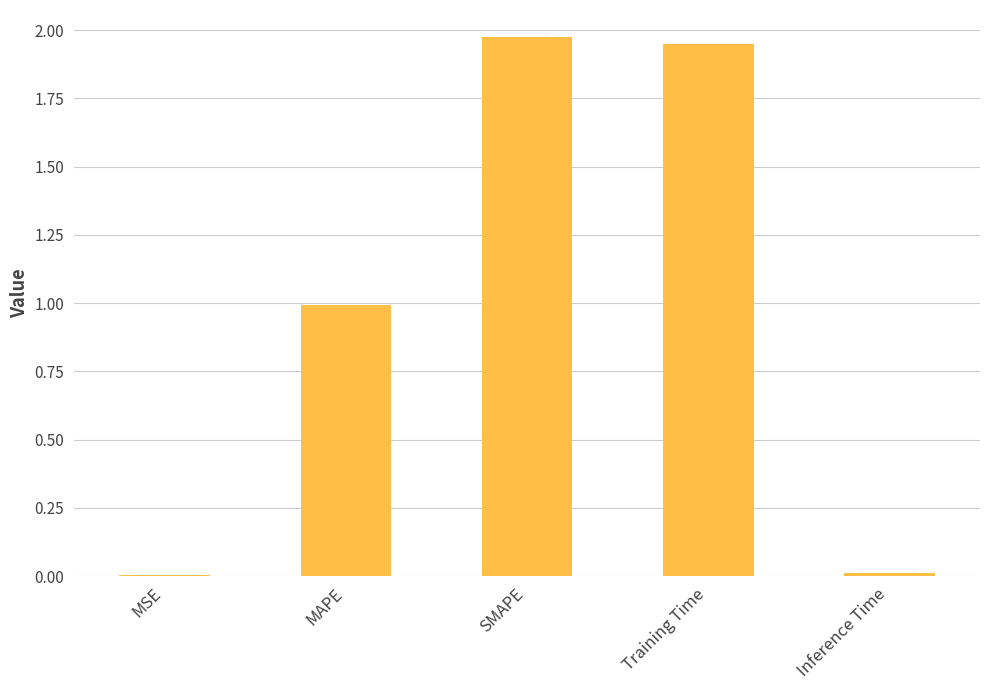

Which has a higher value, Training Time or Inference Time?

Training Time